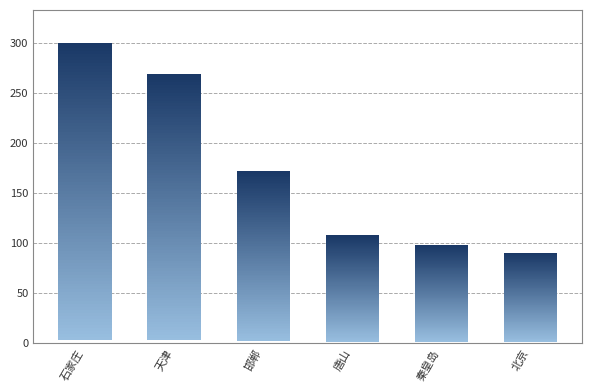

Read the value at 石家庄.

297.6